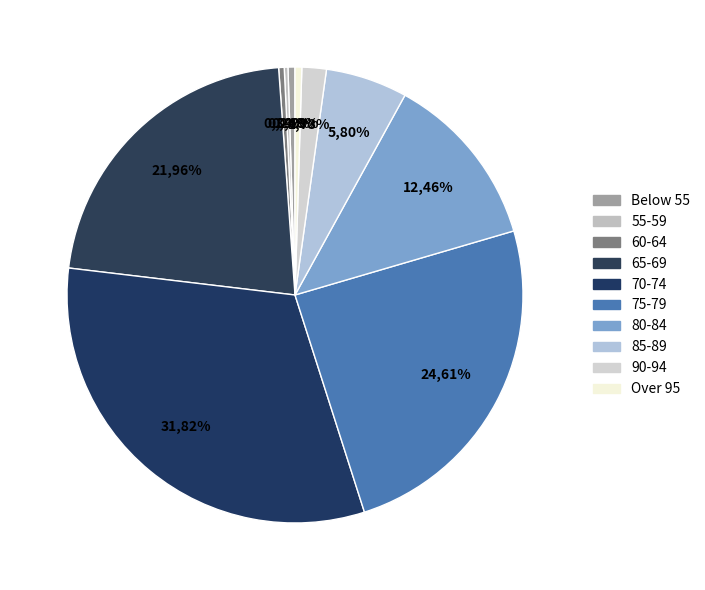

To the nearest percent, what is the difference between the largest and smallest slice percentages?

32%